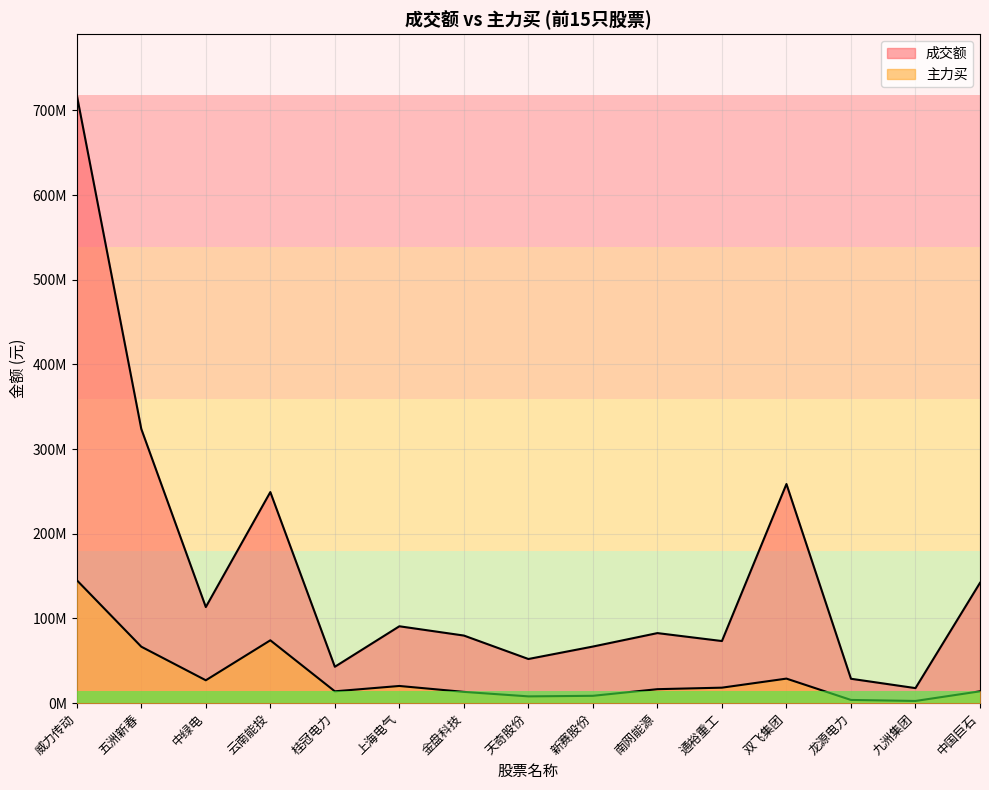

Rank the series by their maximum value, from highest to lowest.

成交额, 主力买